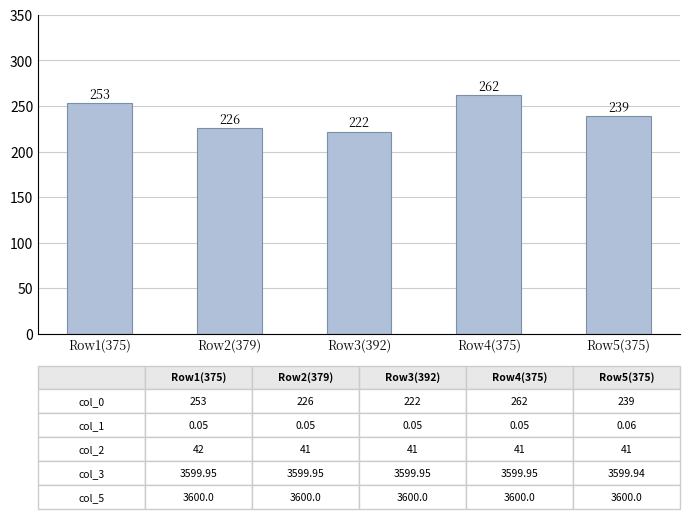

What is the change in value from Row3(392) to Row4(375)?

+40